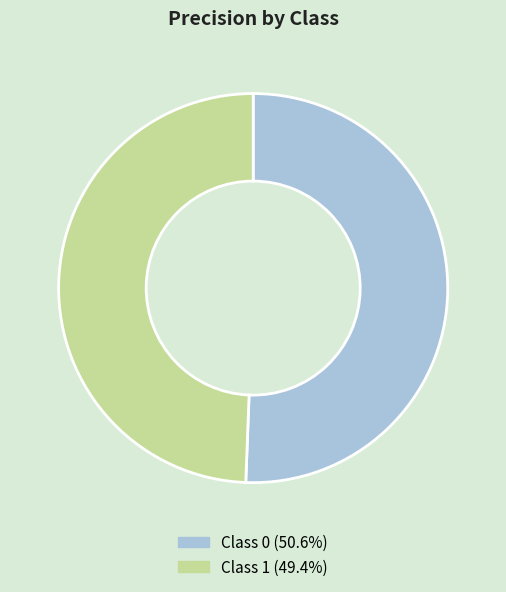

How many slices are in this pie chart?

2